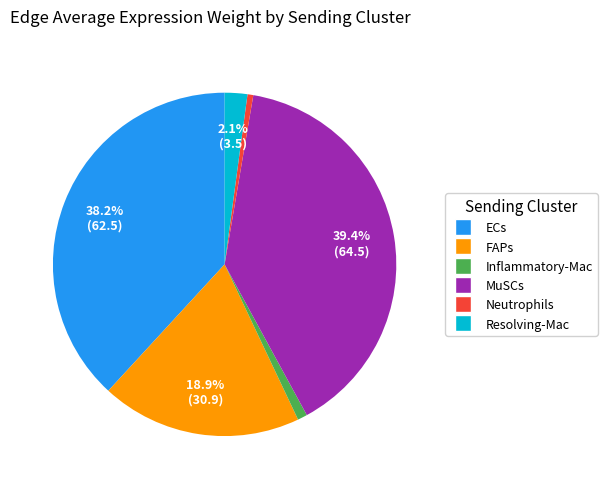

Is MuSCs the majority of the pie?

No